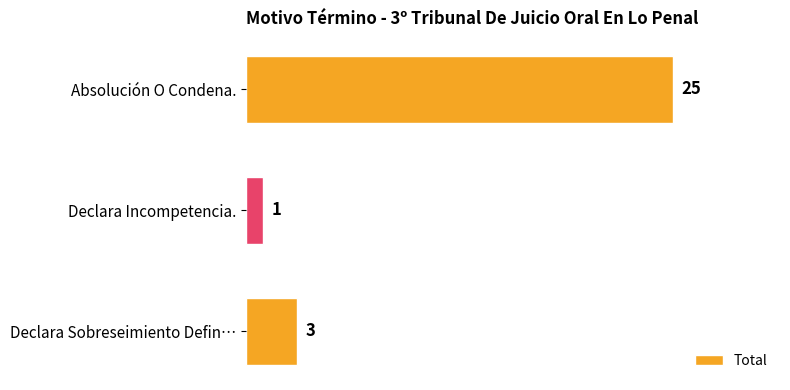

Where is the data nearest to the value 13?

Declara Sobreseimiento Defin…